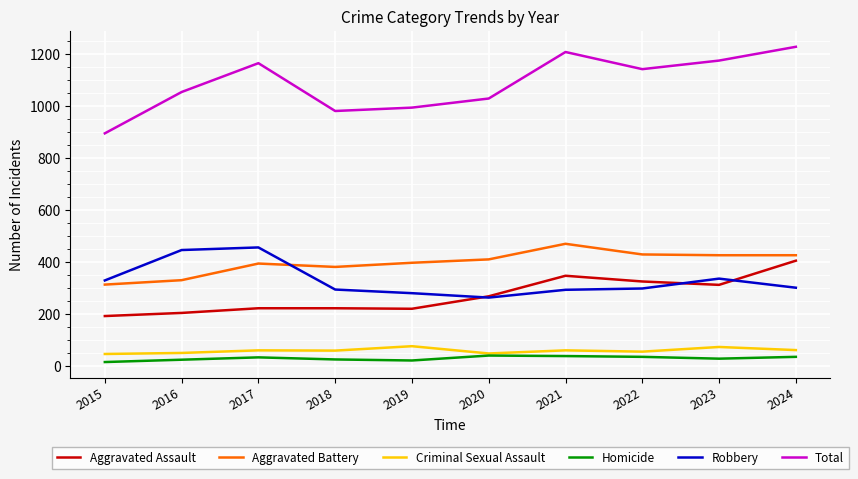

What is the difference between the highest and lowest values at 2022?

1107